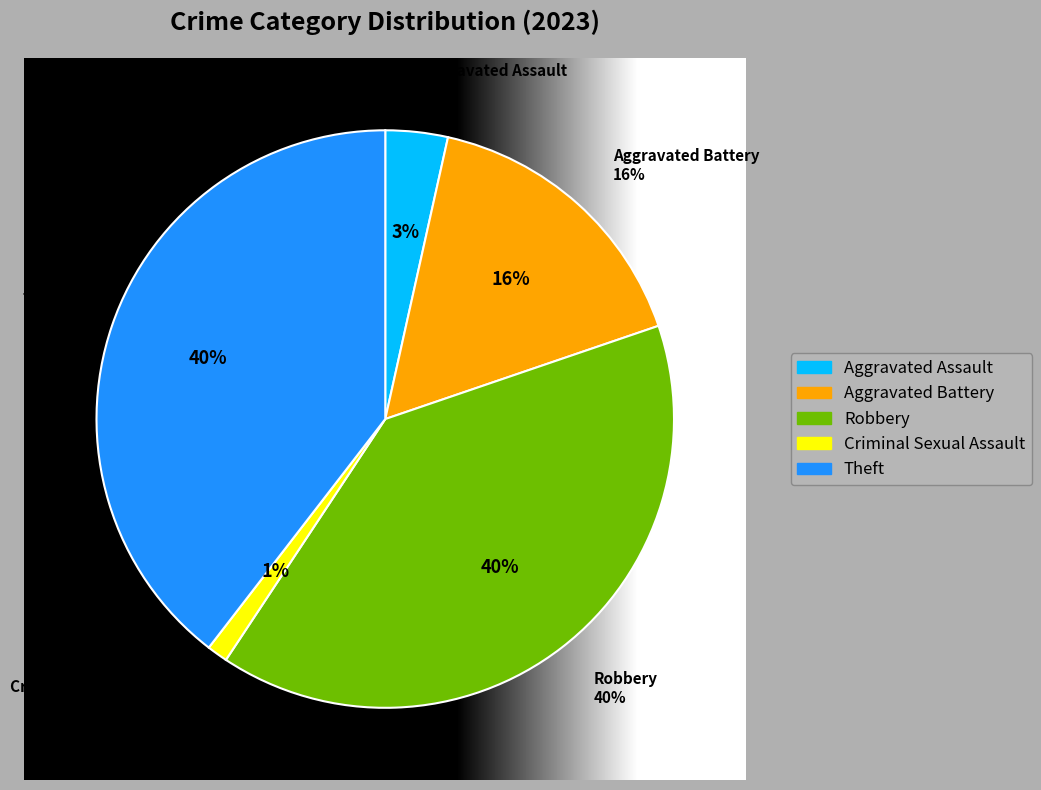

What percentage do Criminal Sexual Assault and Aggravated Assault together represent?

4.7%